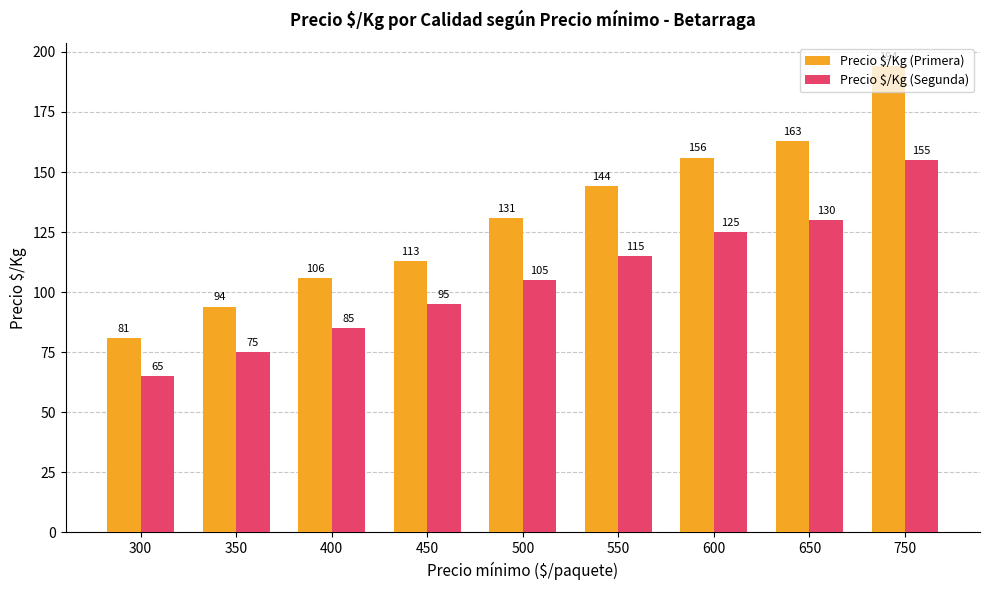

At which label is Precio $/Kg (Segunda) closest to 110?

500